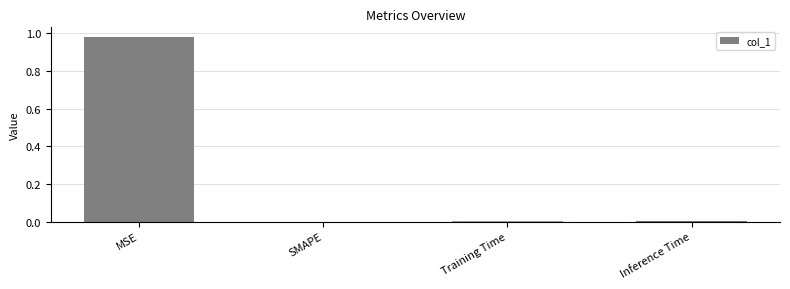

Count the number of data series in this chart.

1